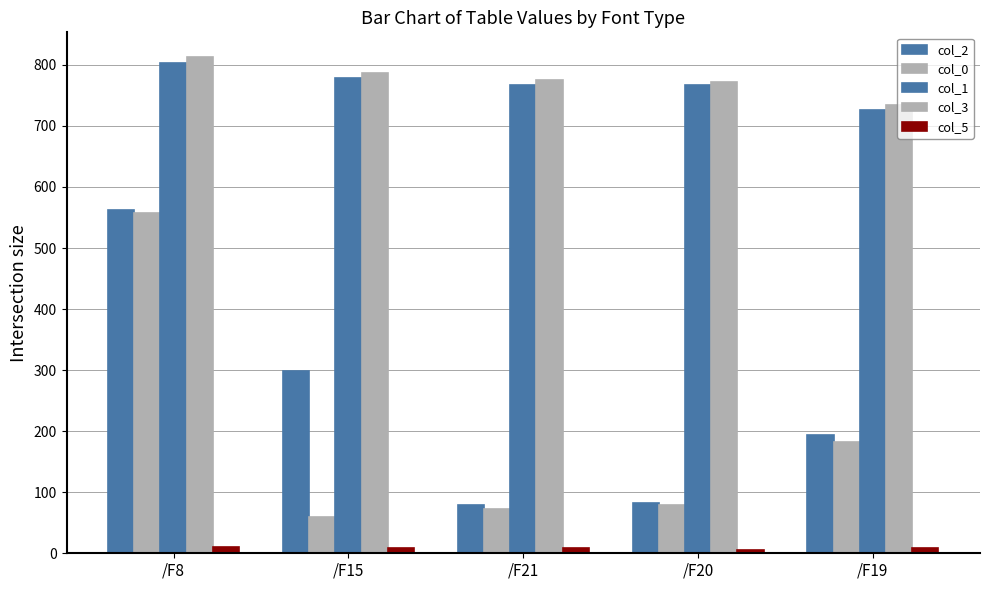

The col_5 series shows 2.8 at /F21. True or false?

False